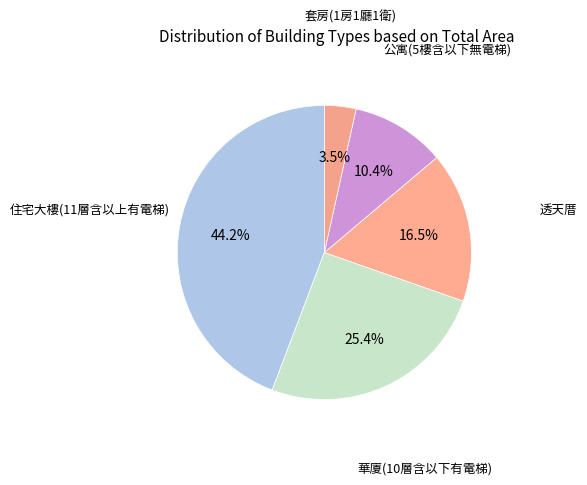

How many segments does this pie chart have?

5